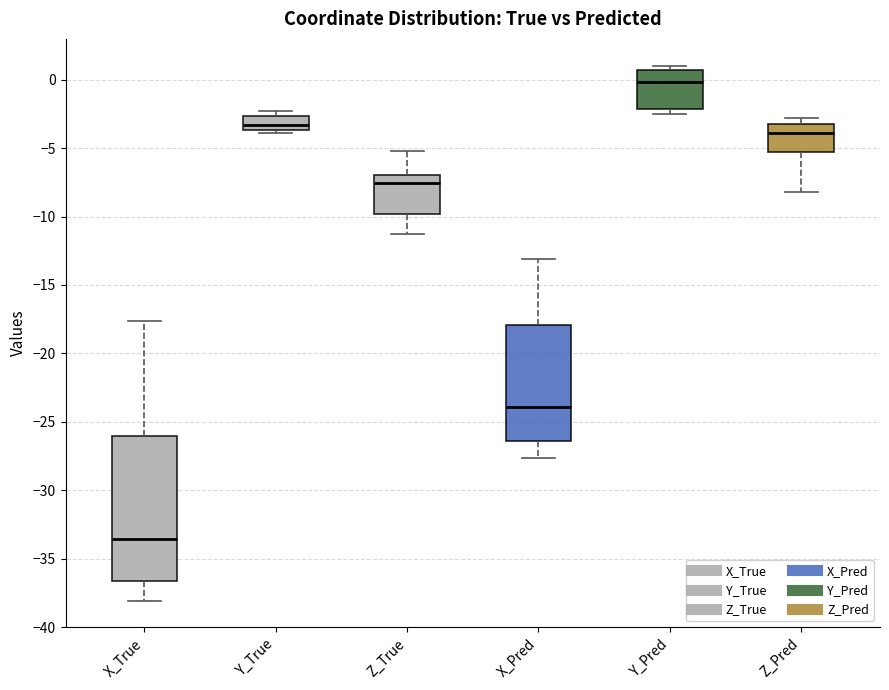

Comparing the boxes themselves (not the whiskers), which one is the tallest?

X_True